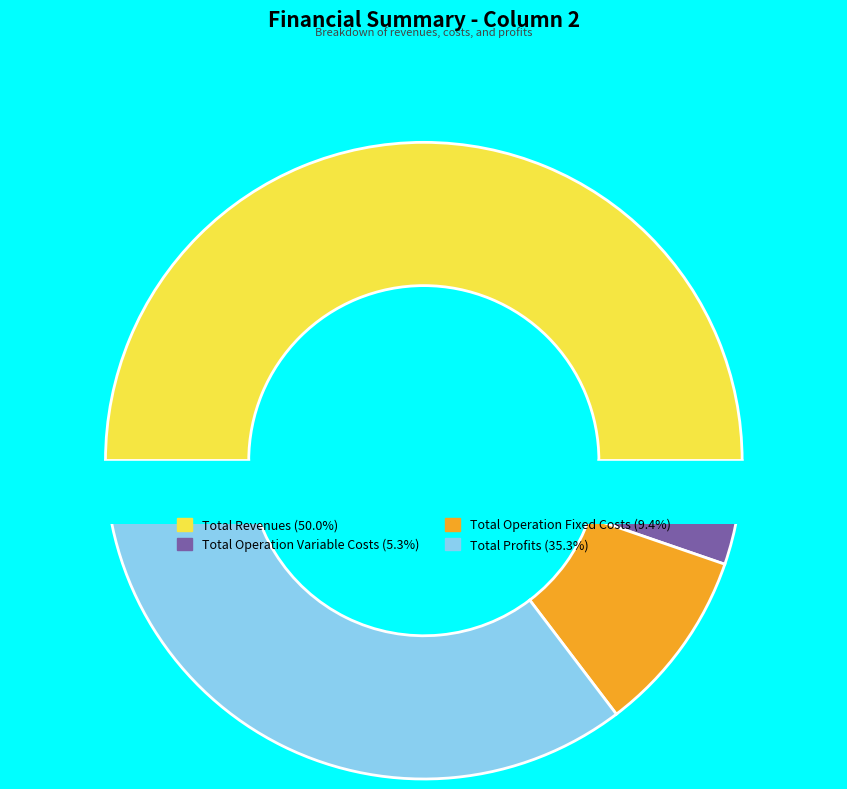

What percentage is the Total Operation Variable Costs slice, to the nearest percent?

5%